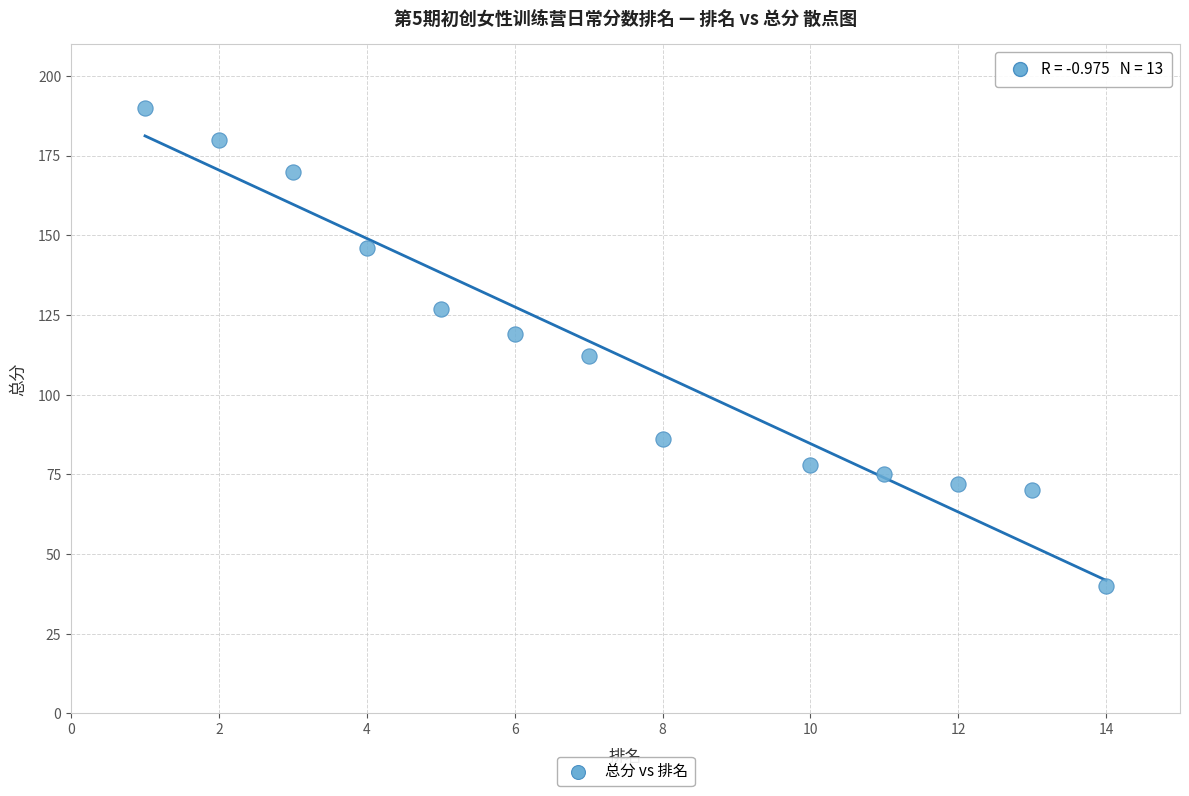

What is the range of X values (max minus min)?

13